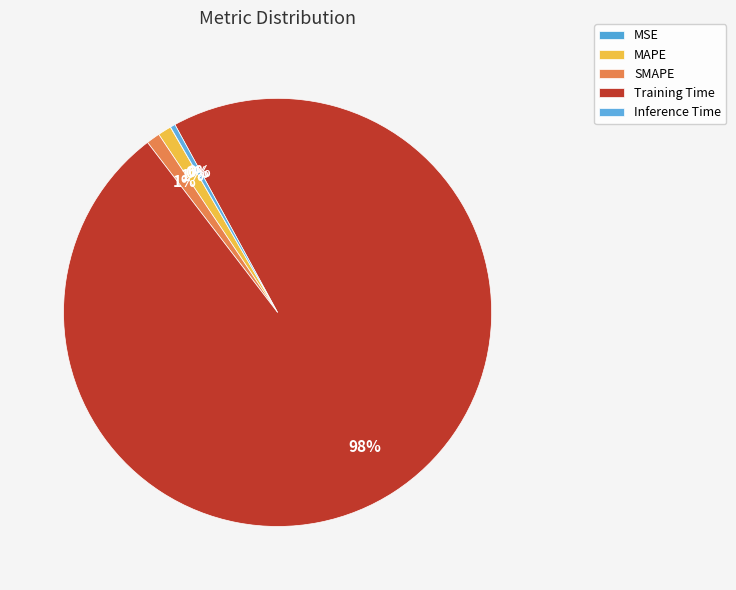

Which category has the biggest portion of the pie?

Training Time